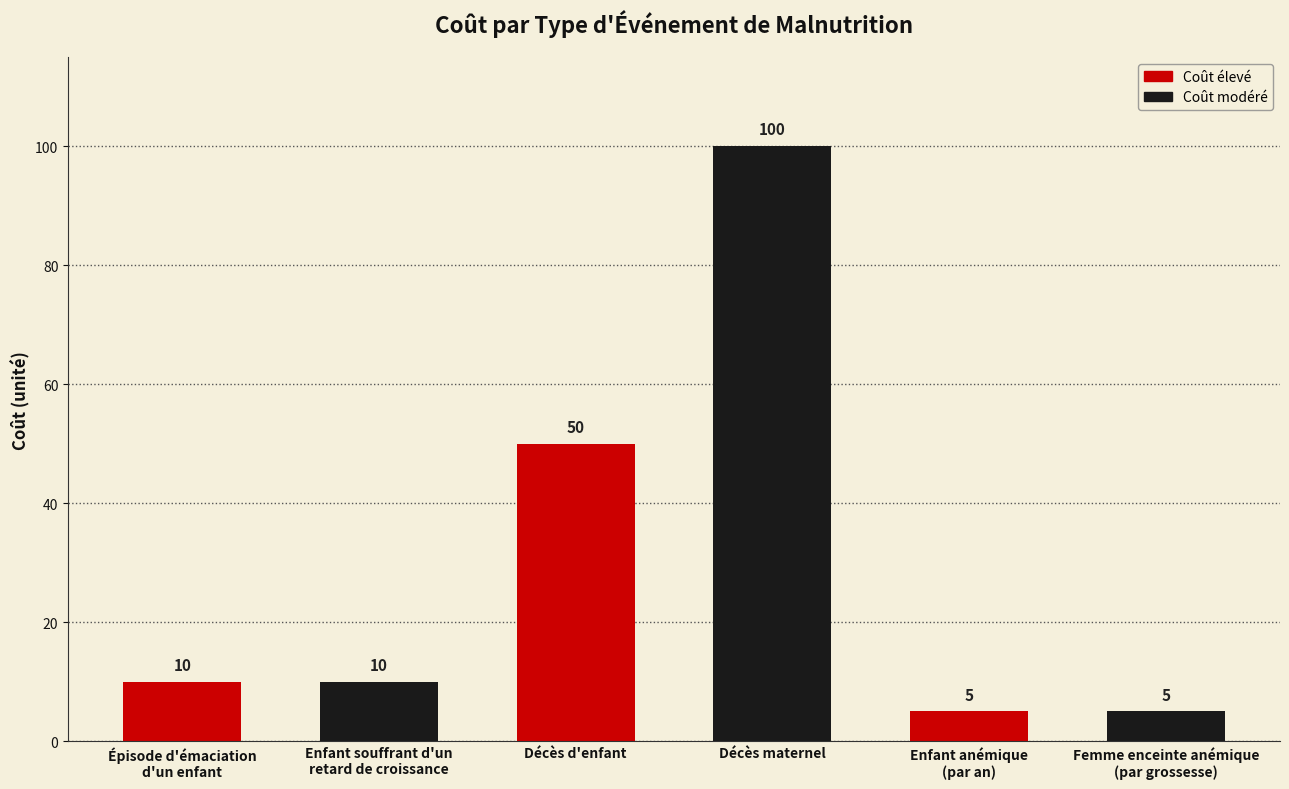

What is the smallest value displayed?

5